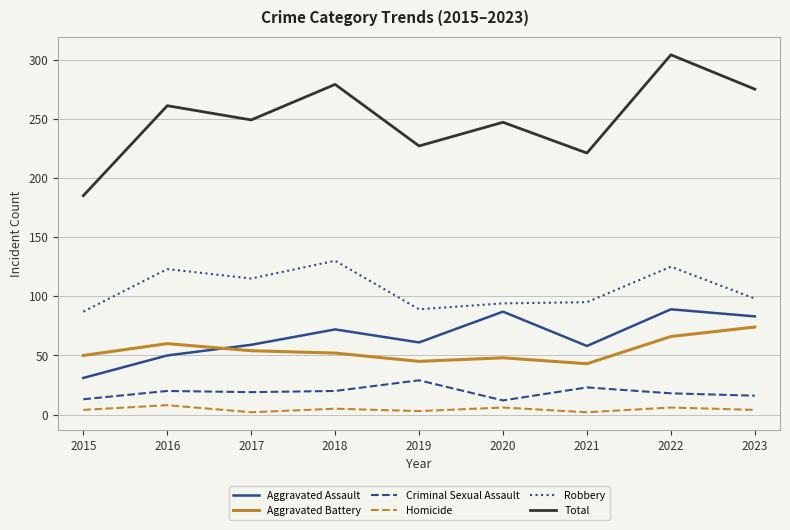

Which series has the largest total across all categories?

Total